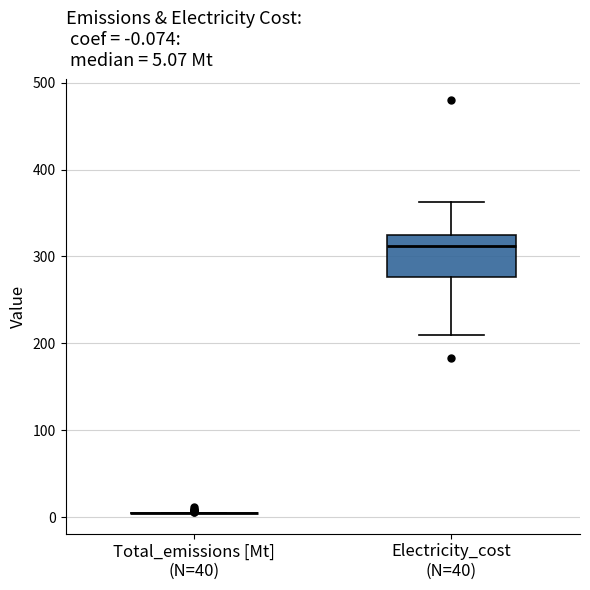

Comparing the boxes themselves (not the whiskers), which one is the tallest?

Electricity_cost (N=40)